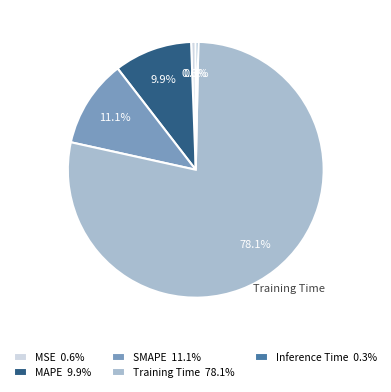

Is MSE the majority of the pie?

No